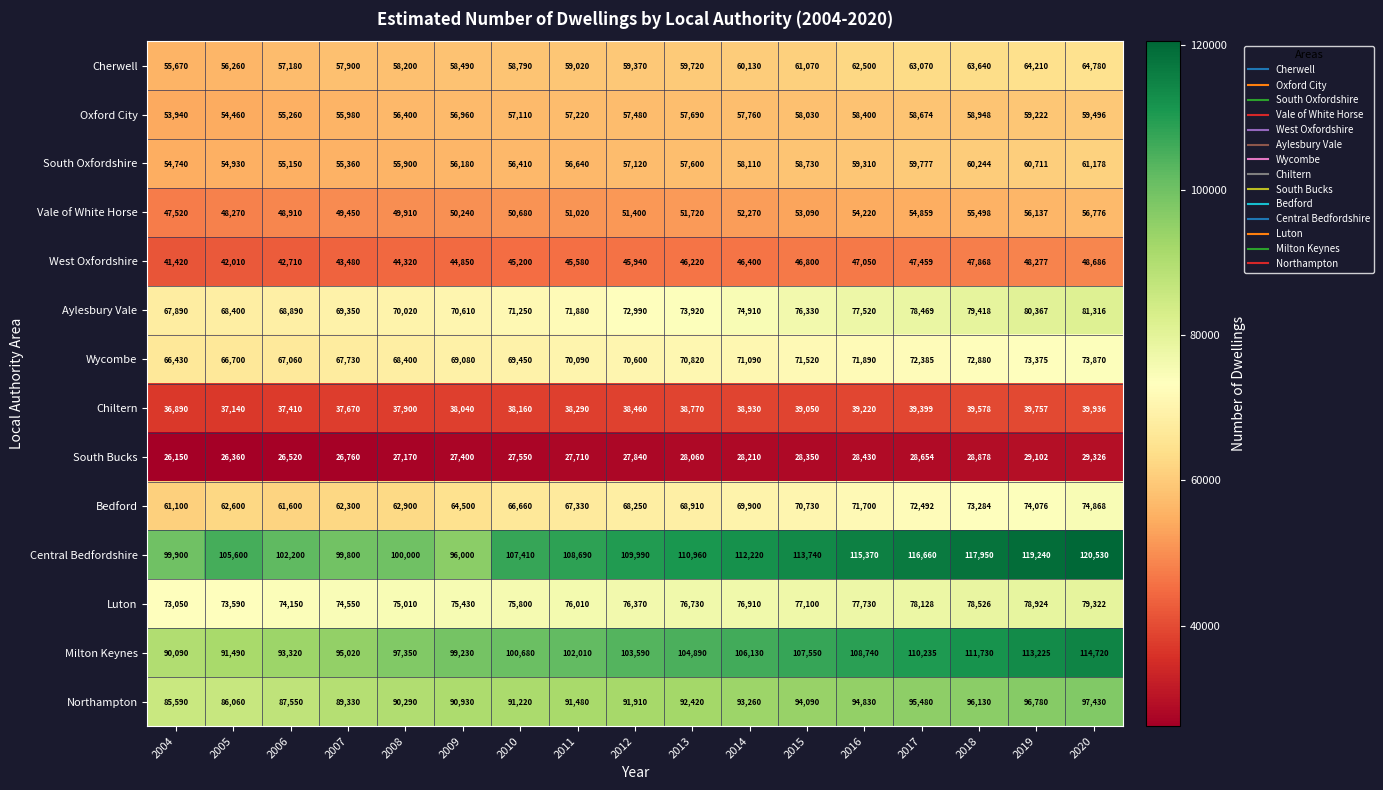

Rank the series by their maximum value, from lowest to highest.

South Bucks, Chiltern, West Oxfordshire, Vale of White Horse, Oxford City, South Oxfordshire, Cherwell, Wycombe, Bedford, Luton, Aylesbury Vale, Northampton, Milton Keynes, Central Bedfordshire